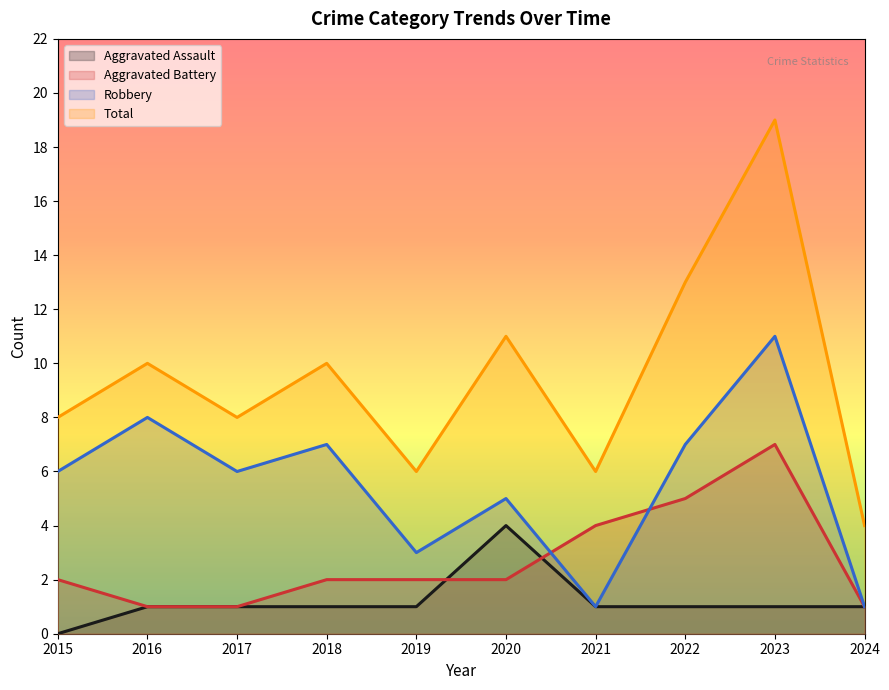

Is the value of Aggravated Battery at 2016 greater than the value of Aggravated Assault at 2017?

No